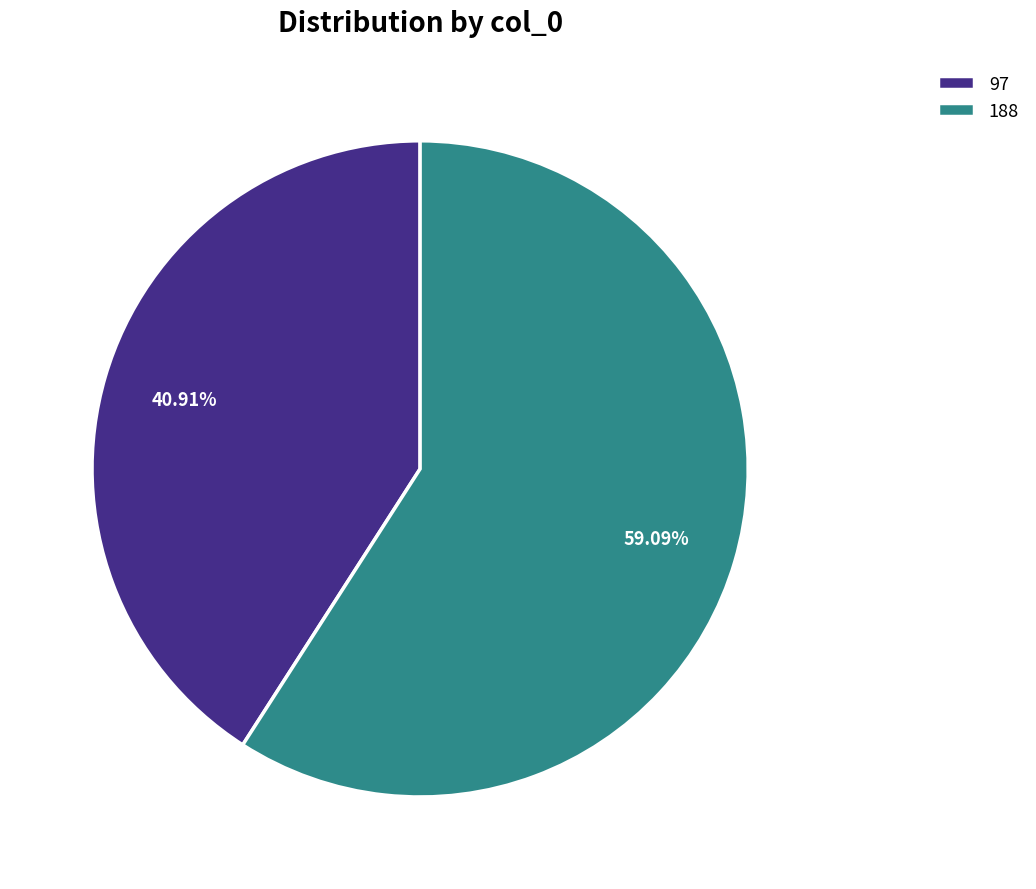

Is there a majority slice in this chart?

Yes